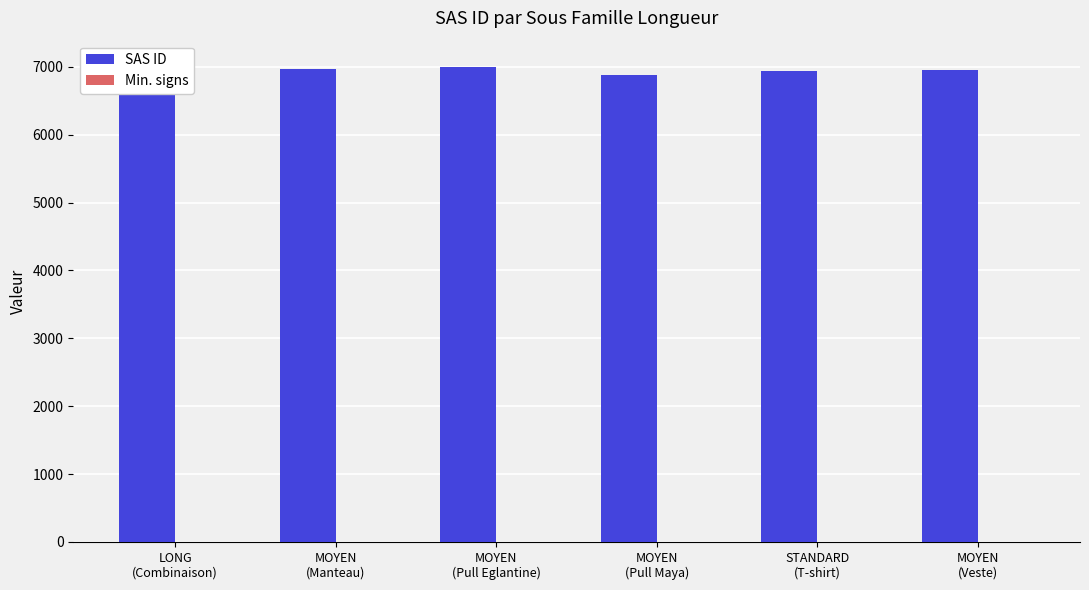

The value of SAS ID at MOYEN
(Pull Maya) is 6872. True or false?

True